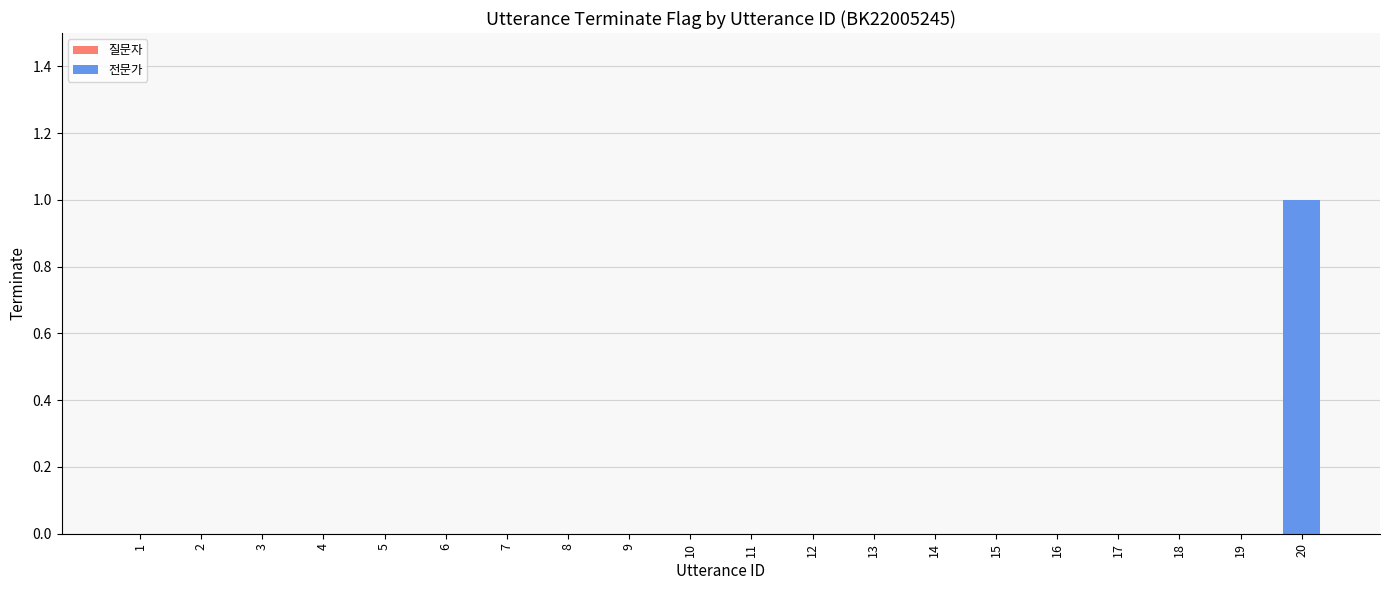

The value at 19 is 0. True or false?

True